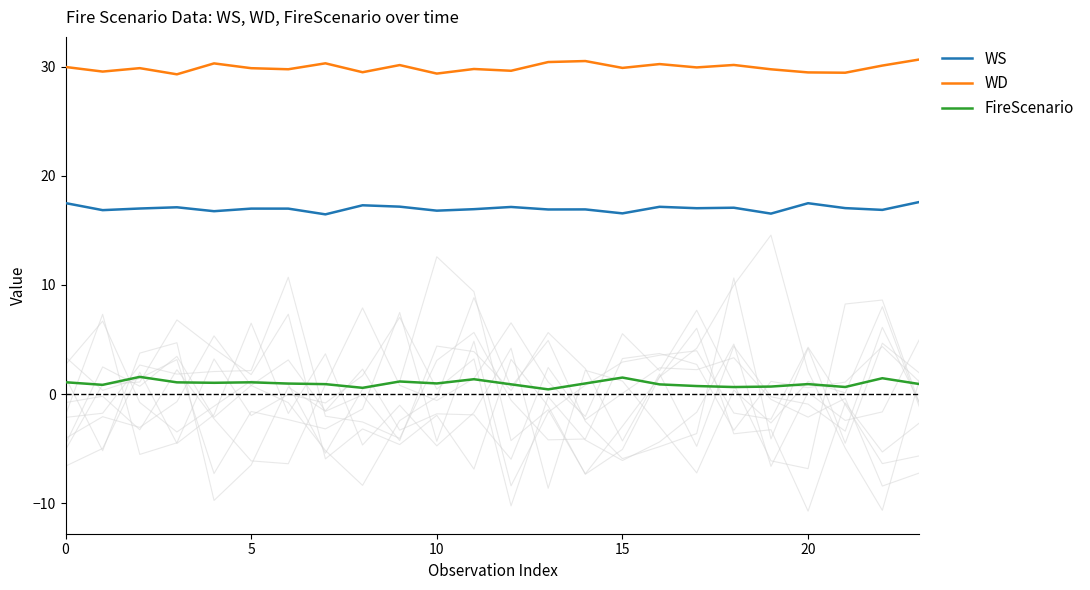

True or false: WD and FireScenario cross at least once.

False